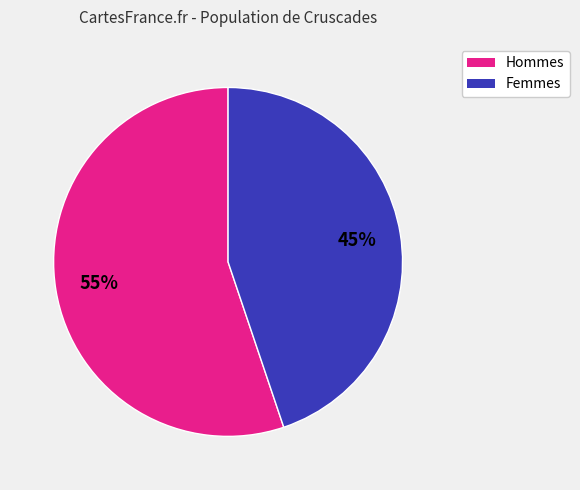

To the nearest percent, what is the difference between the largest and smallest slice percentages?

10%